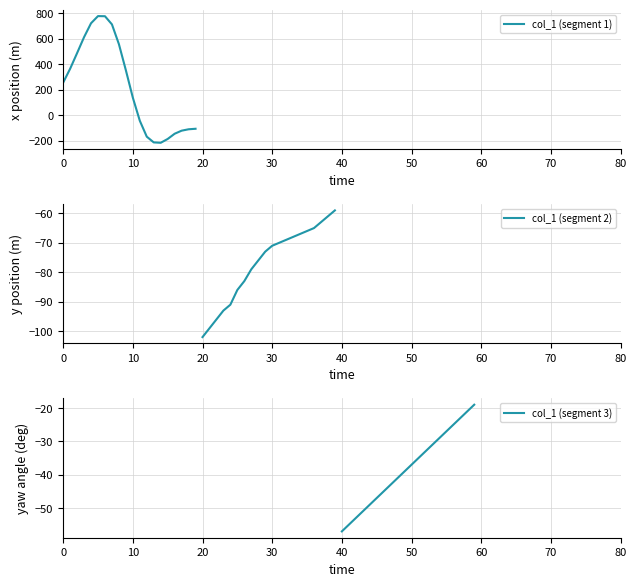

What is the minimum value for col_1 (segment 1)?

-215